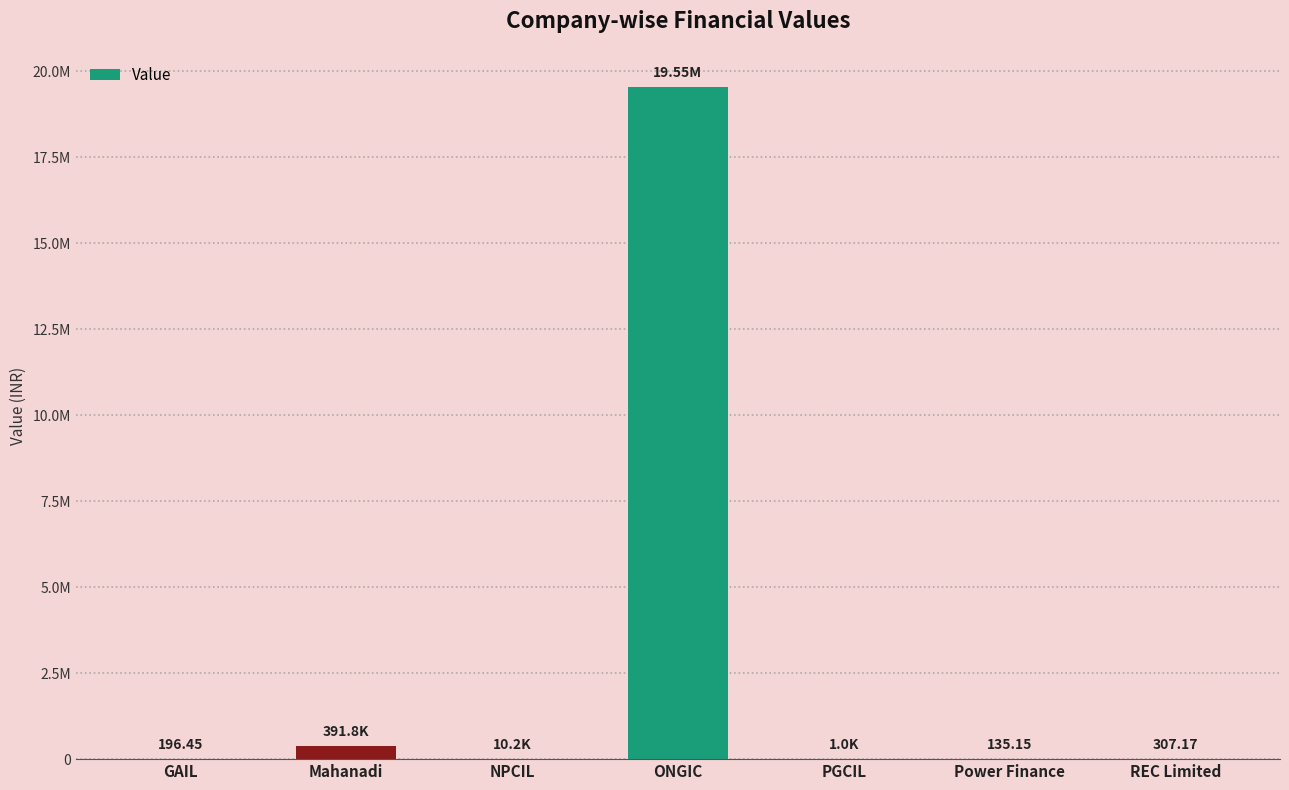

Reading right to left, transcribe all the data shown in this chart.

REC Limited=307.2	Power Finance=135.2	PGCIL=1038.6	ONGIC=19553909.0	NPCIL=10196.9	Mahanadi=391805.8	GAIL=196.4